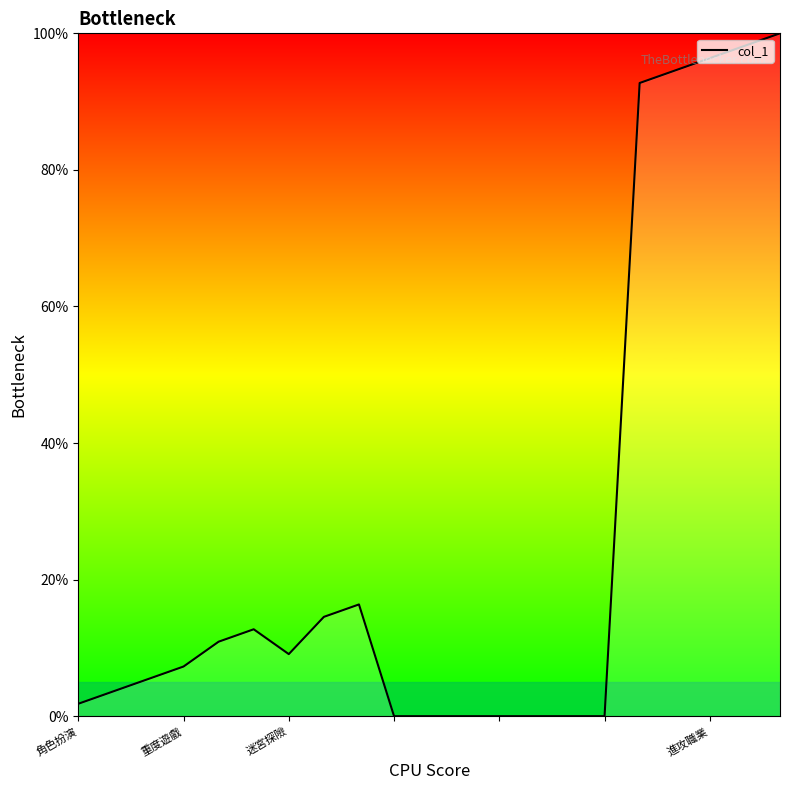

What is the difference between the maximum and minimum values?

100.0